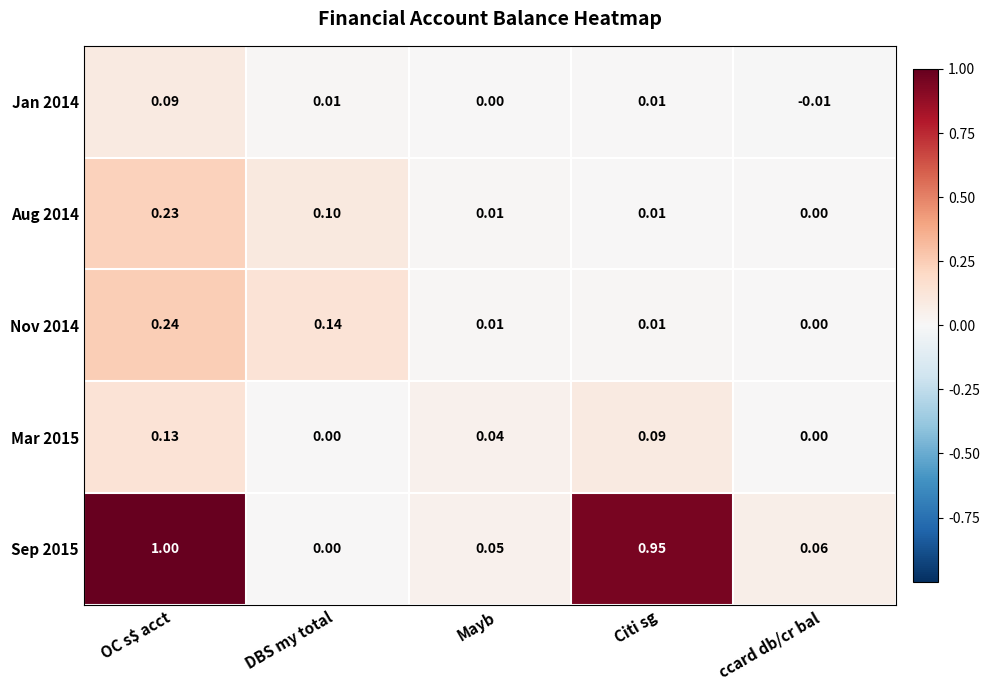

At which category is the sum across all series the highest?

OC s$ acct